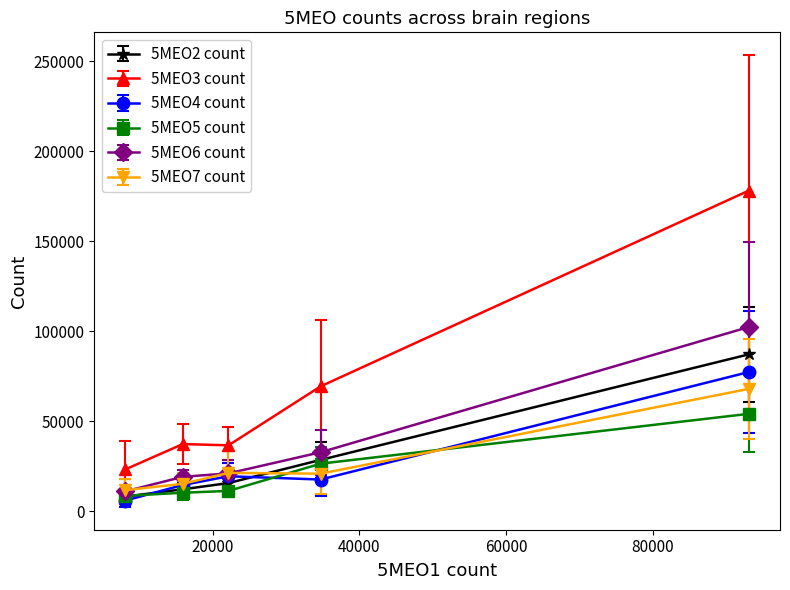

After their last crossing, which series has the higher values: 5MEO5 count or 5MEO2 count?

5MEO2 count